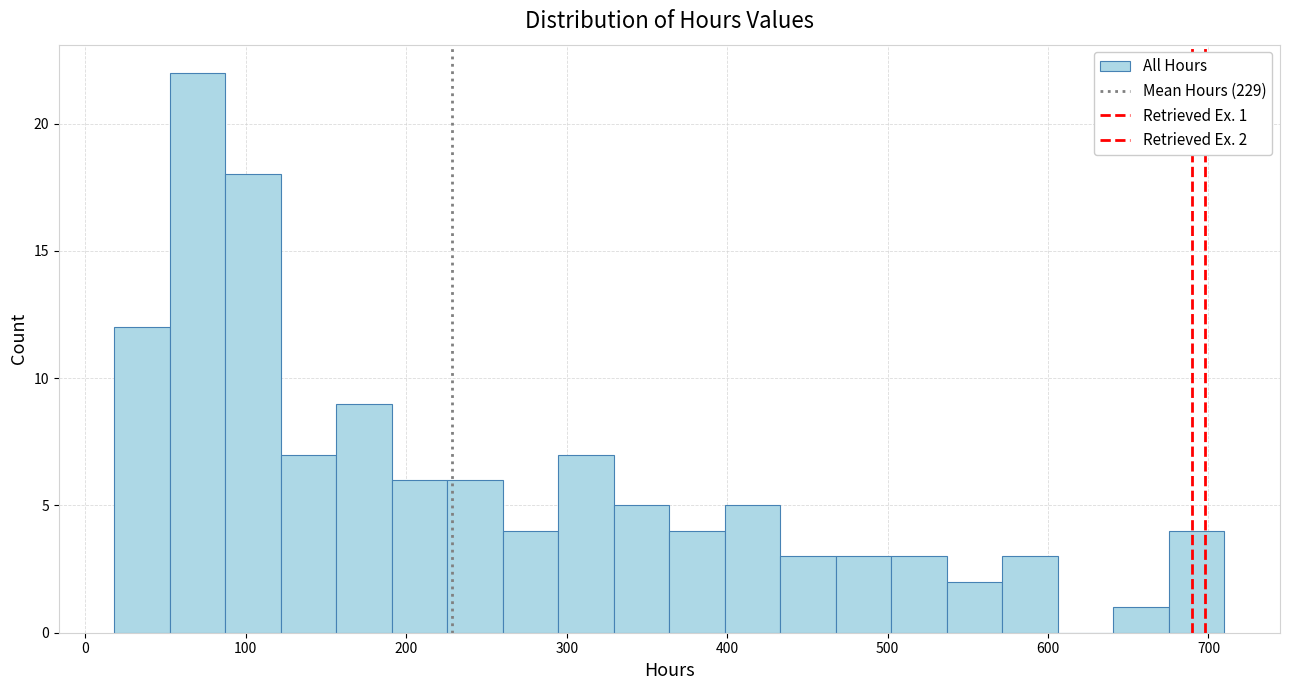

Around what value on the x-axis is the tallest bar? Give the approximate position of its centre, as read against the axis.

70